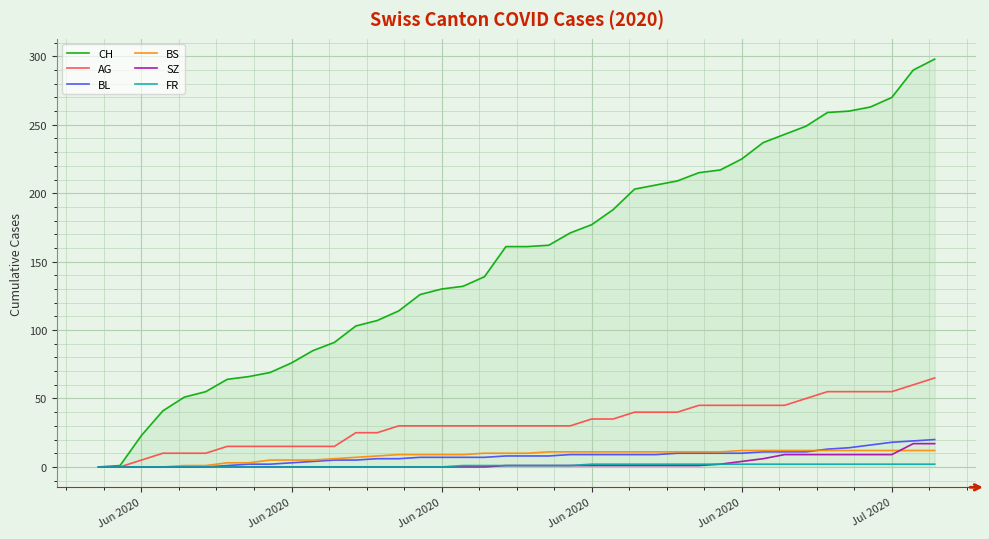

What is the greatest value displayed?

298